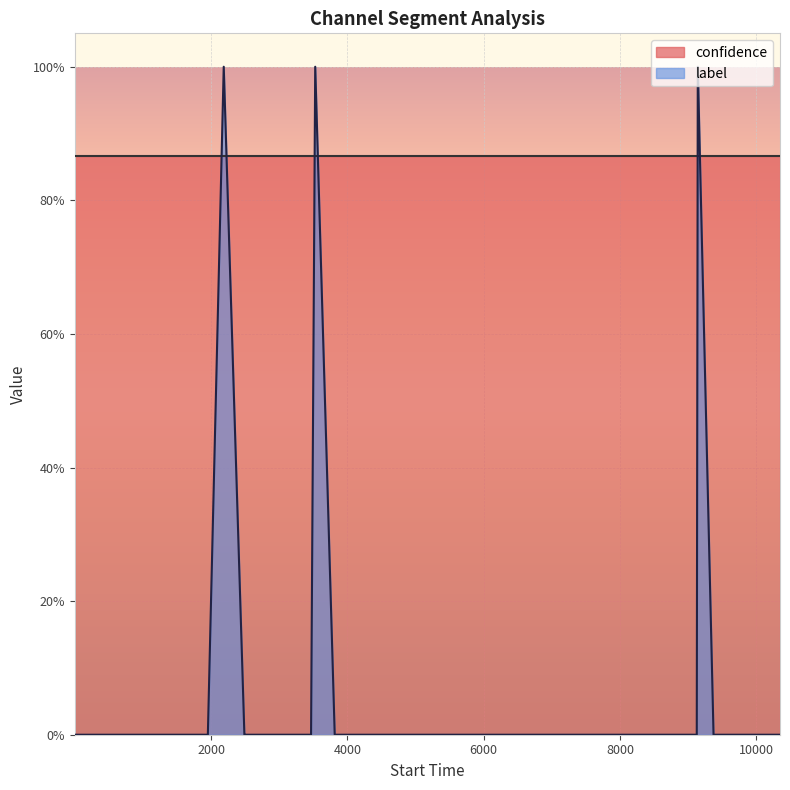

Is it true that the value at 6000 is -1?

False